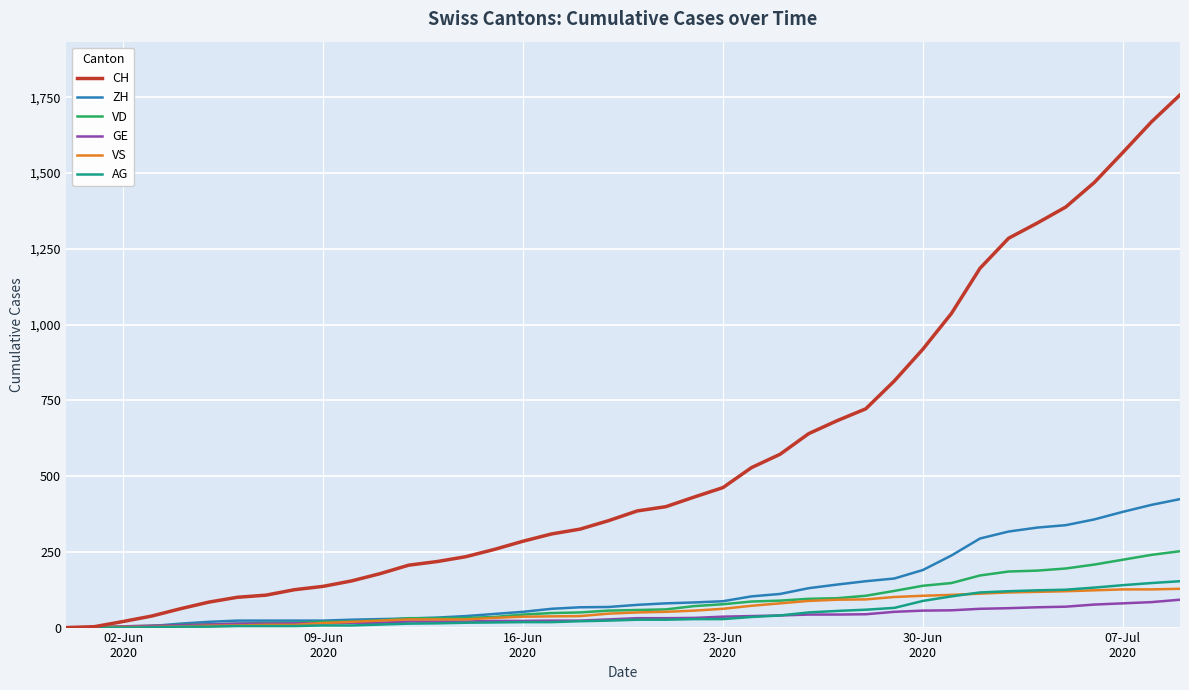

Rank the series by their maximum value, from highest to lowest.

CH, ZH, VD, AG, VS, GE